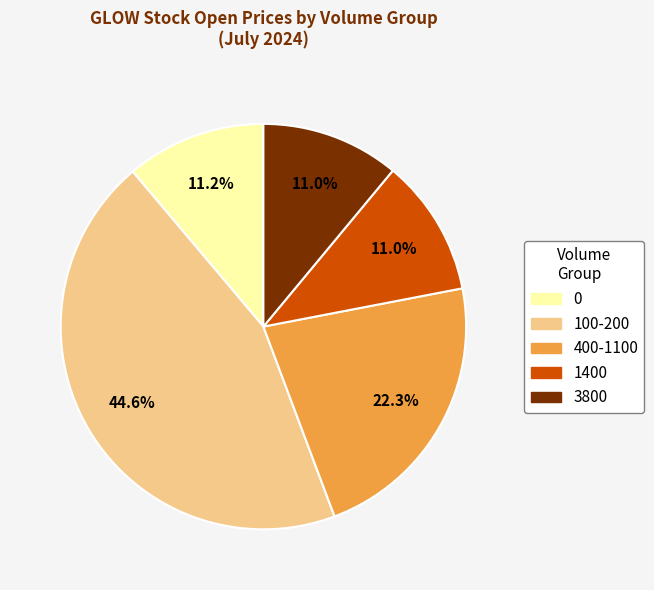

How many segments does this pie chart have?

5